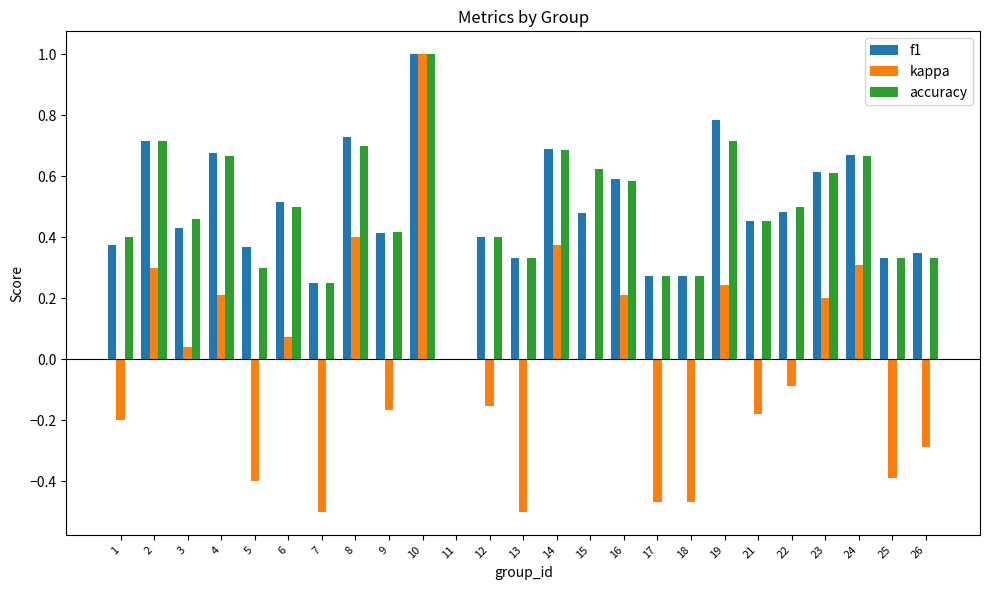

The value of f1 at 6 is 0.5. True or false?

True